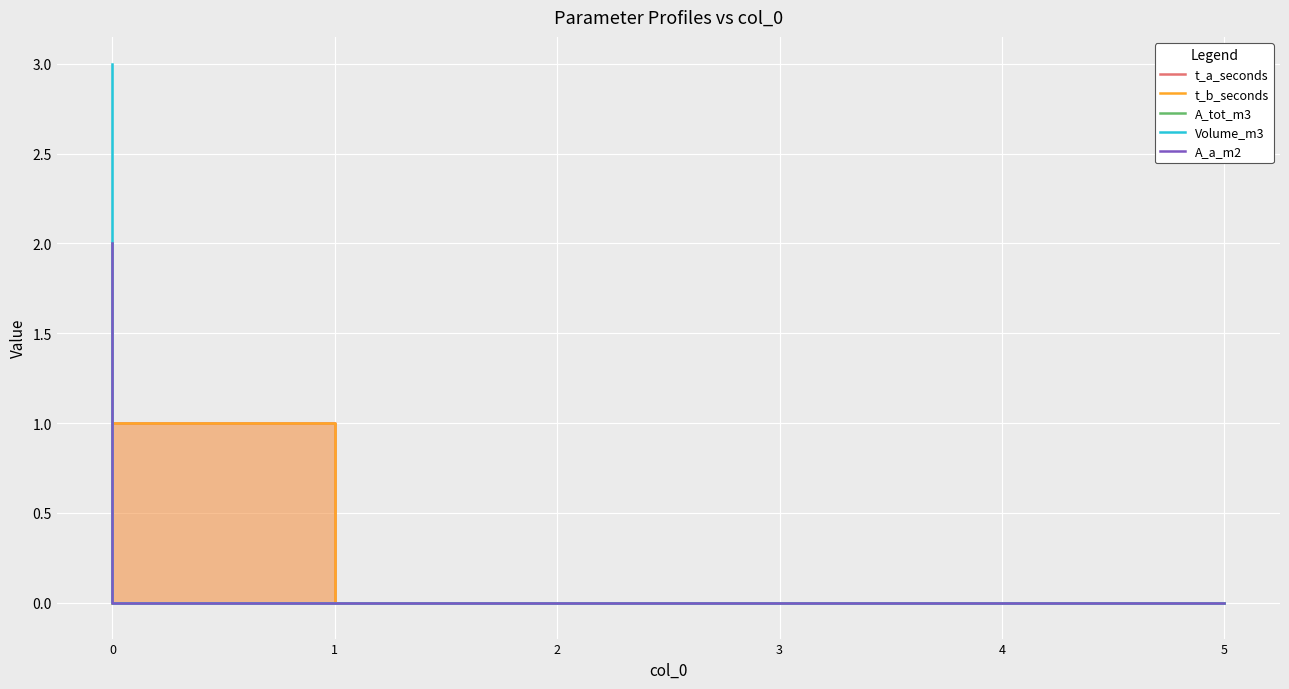

What is the difference between the maximum and minimum values in the A_a_m2 series?

2